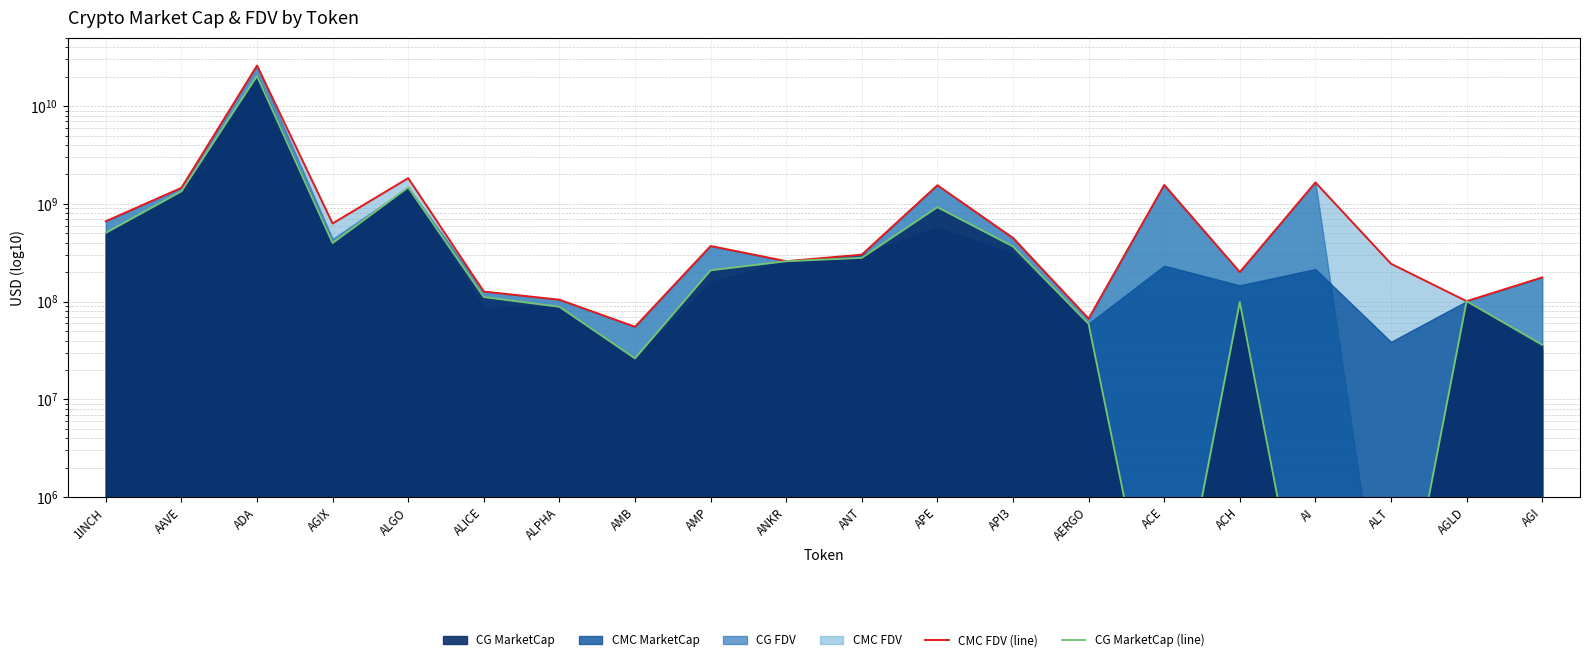

What is the label of the 15th point from the left?

ACE